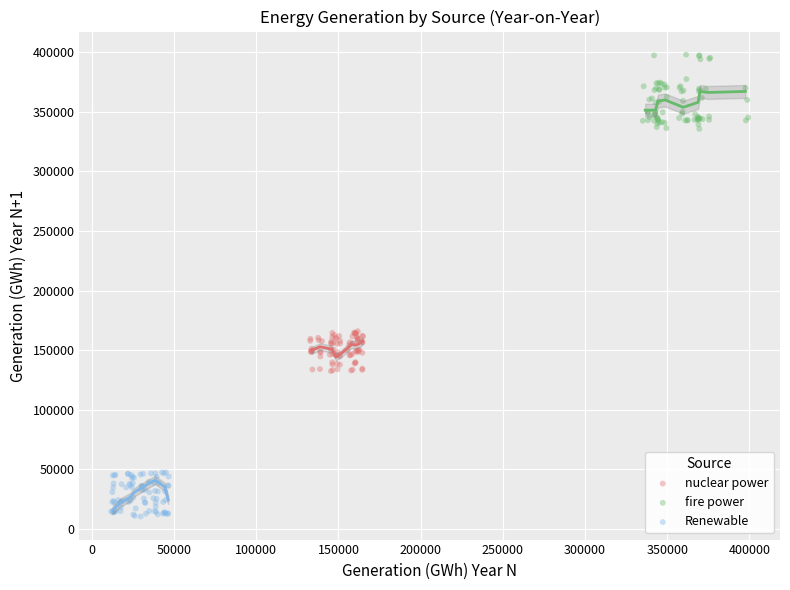

Which series reaches the maximum Y coordinate?

fire power